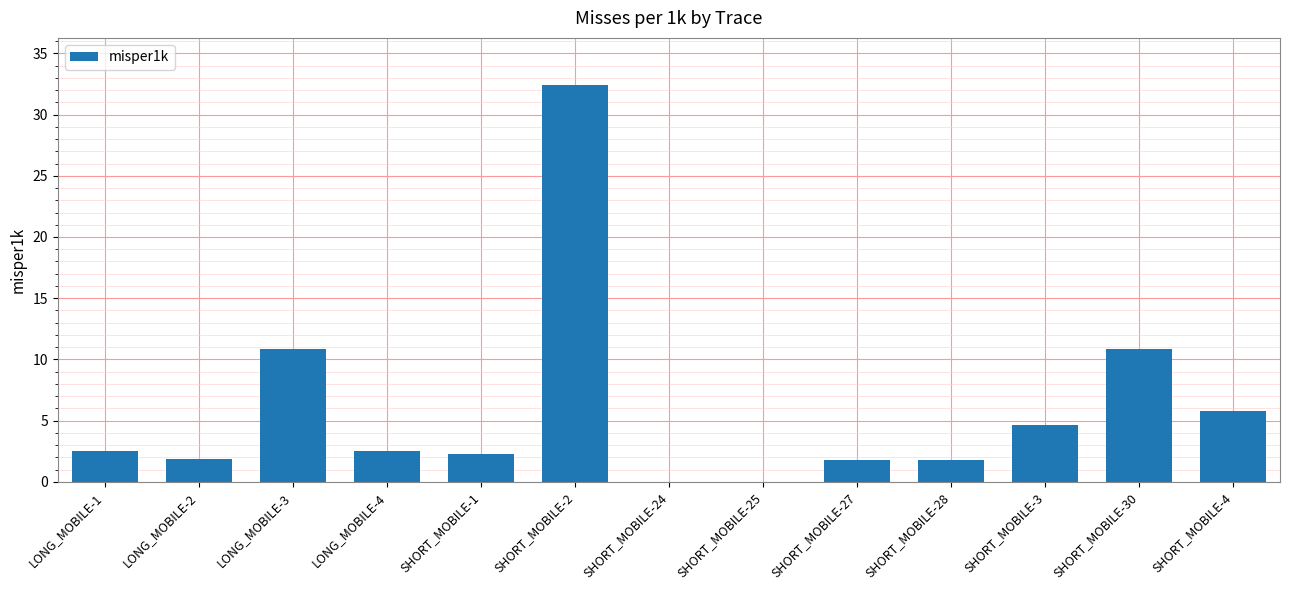

What is the greatest value displayed?

32.4